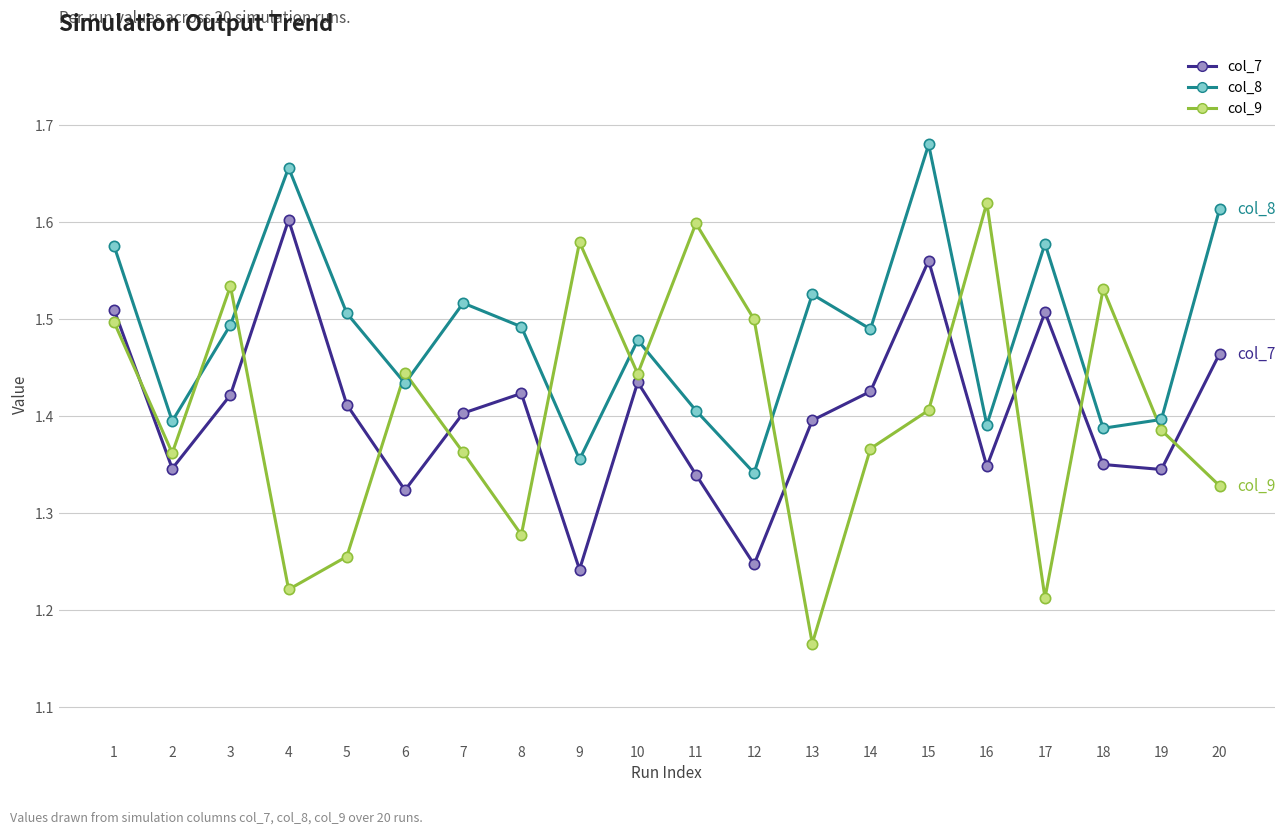

Which series has the largest range (max minus min)?

col_9